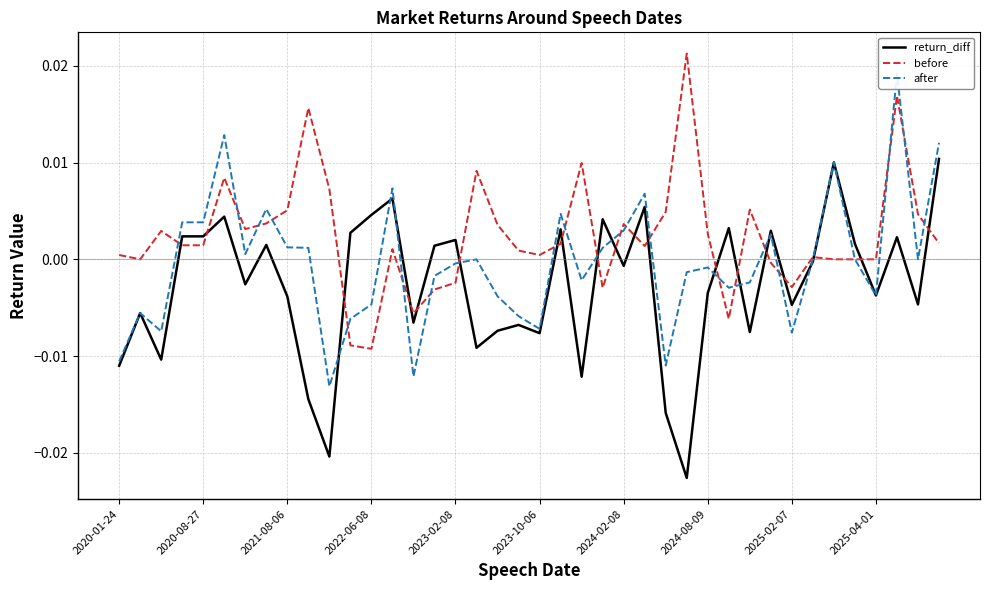

True or false: before and return_diff intersect in this chart.

True